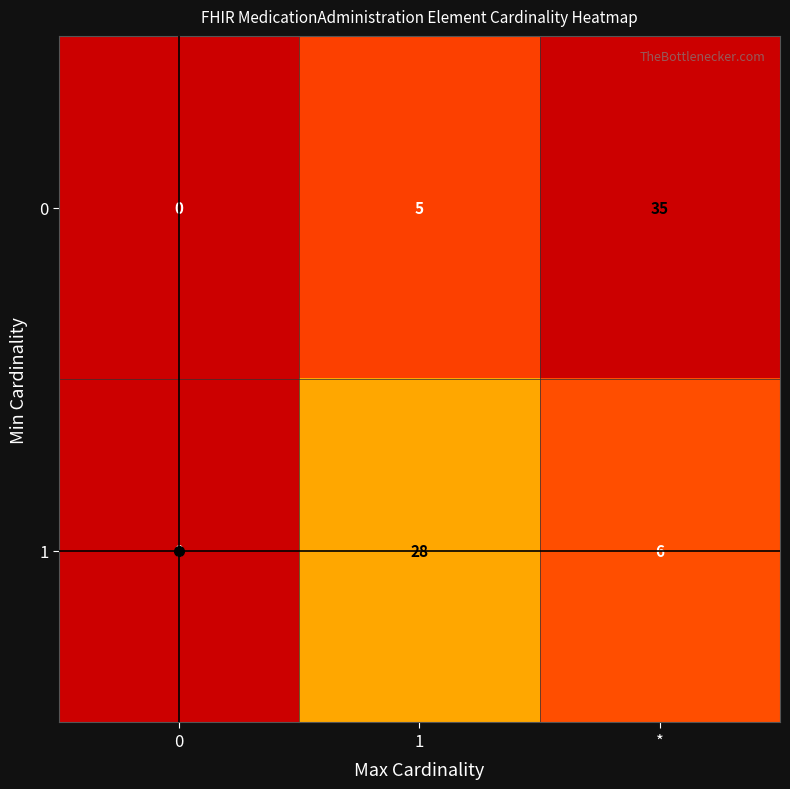

The value of 0 at * is 35. True or false?

True